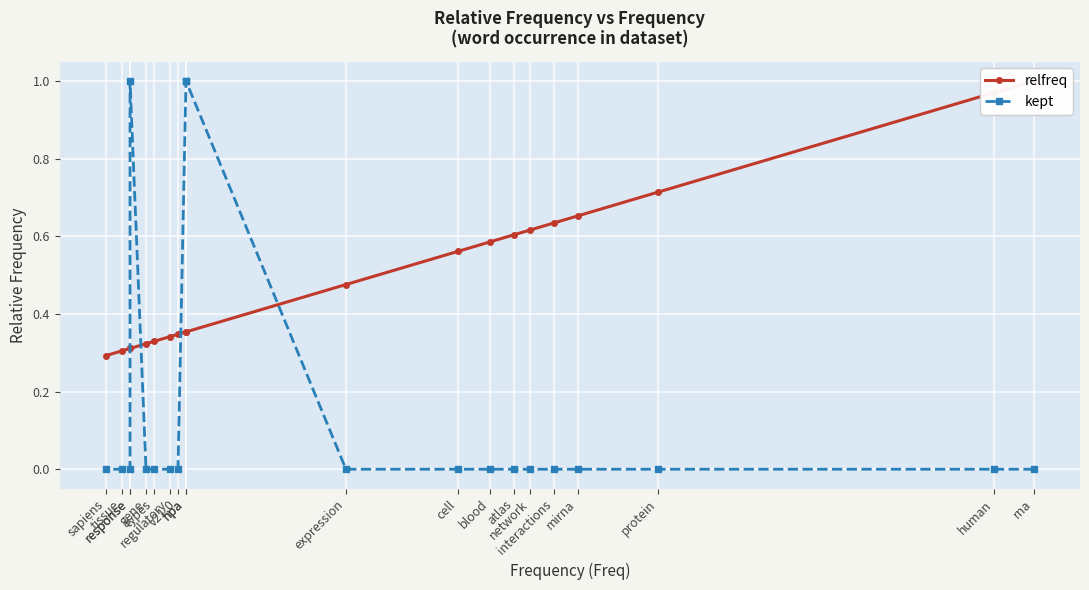

At which label does kept reach its peak?

hpa